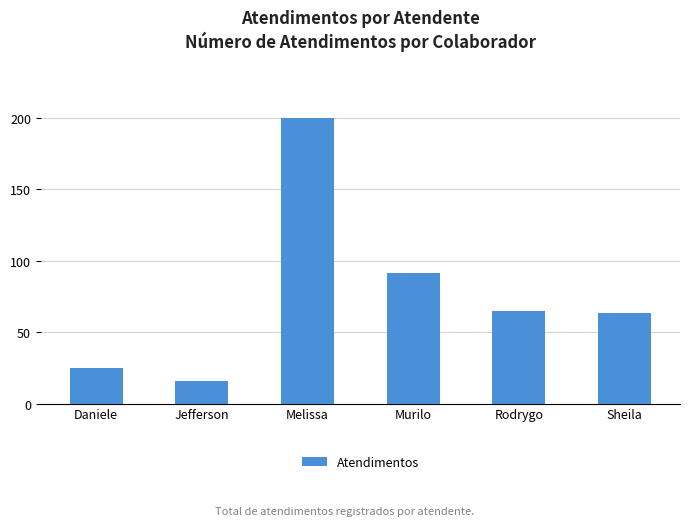

Reading left to right, list all the values displayed in this chart.

25	16	200	91	65	63